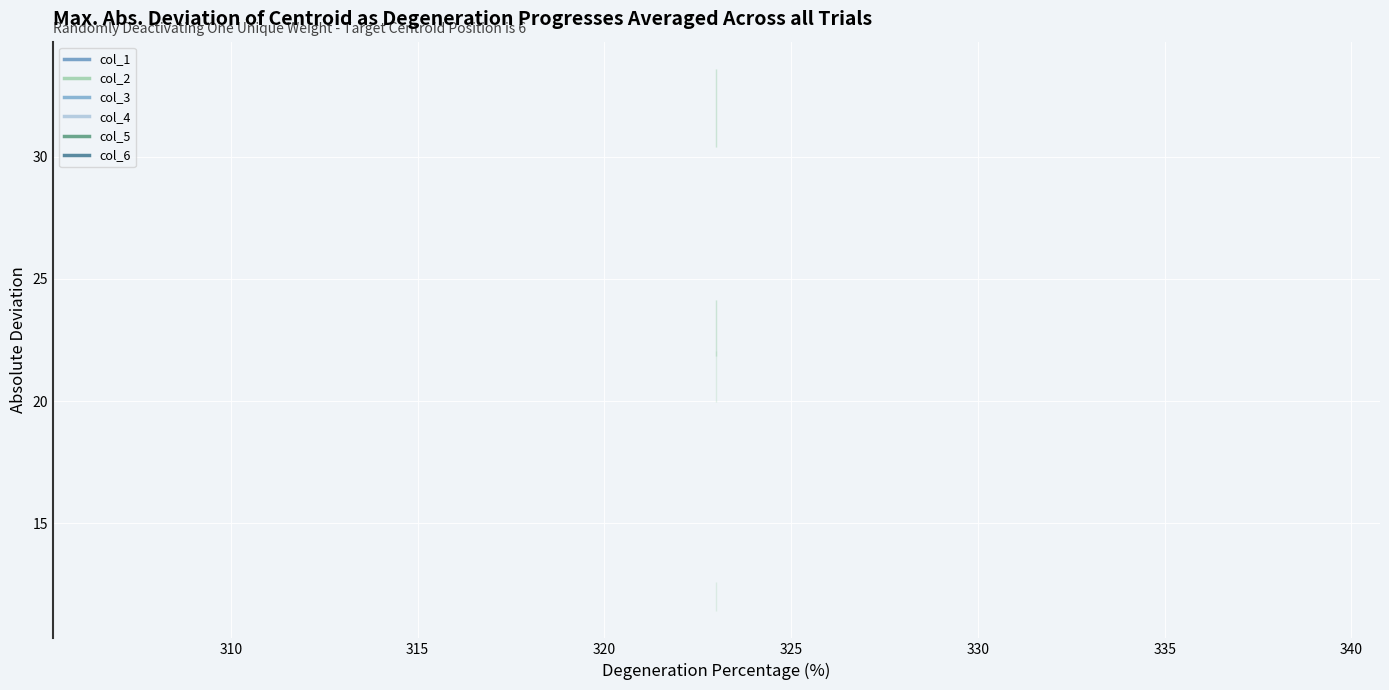

Reading left to right, what are all the values shown in this chart?

col_1: 23	23	23
col_2: 21	21	21
col_3: 23	23	23
col_4: 32	32	32
col_5: 12	12	12
col_6: 32	32	32